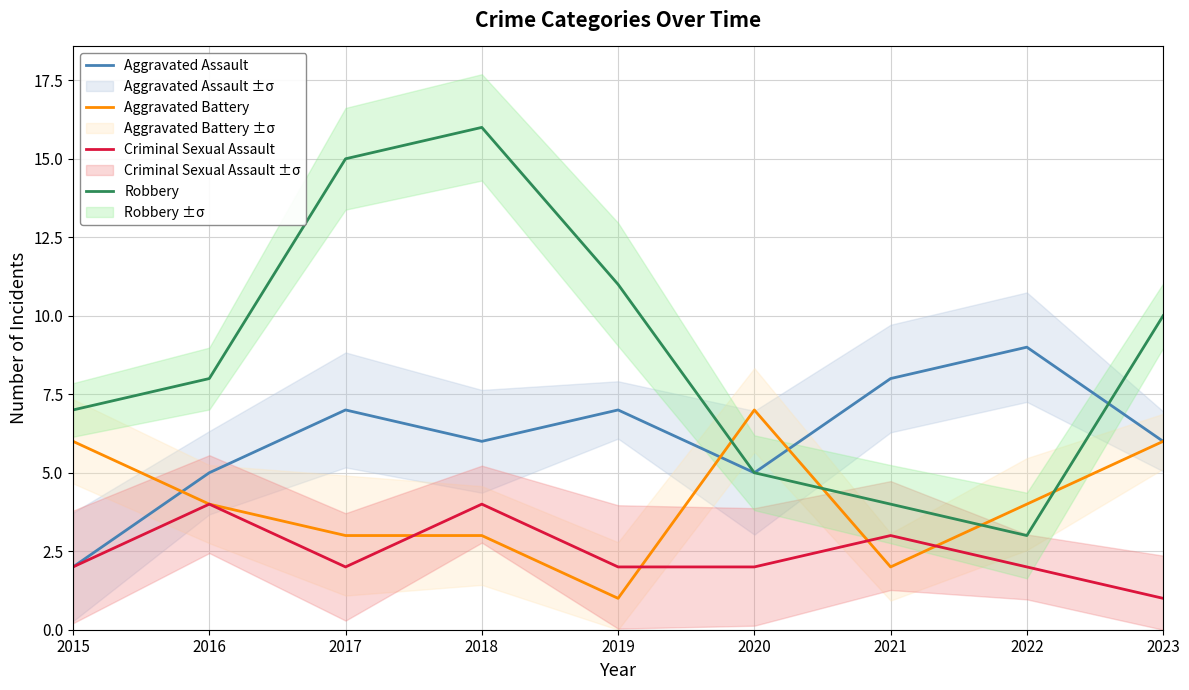

What is the difference between the second highest and minimum values in the Robbery series?

12